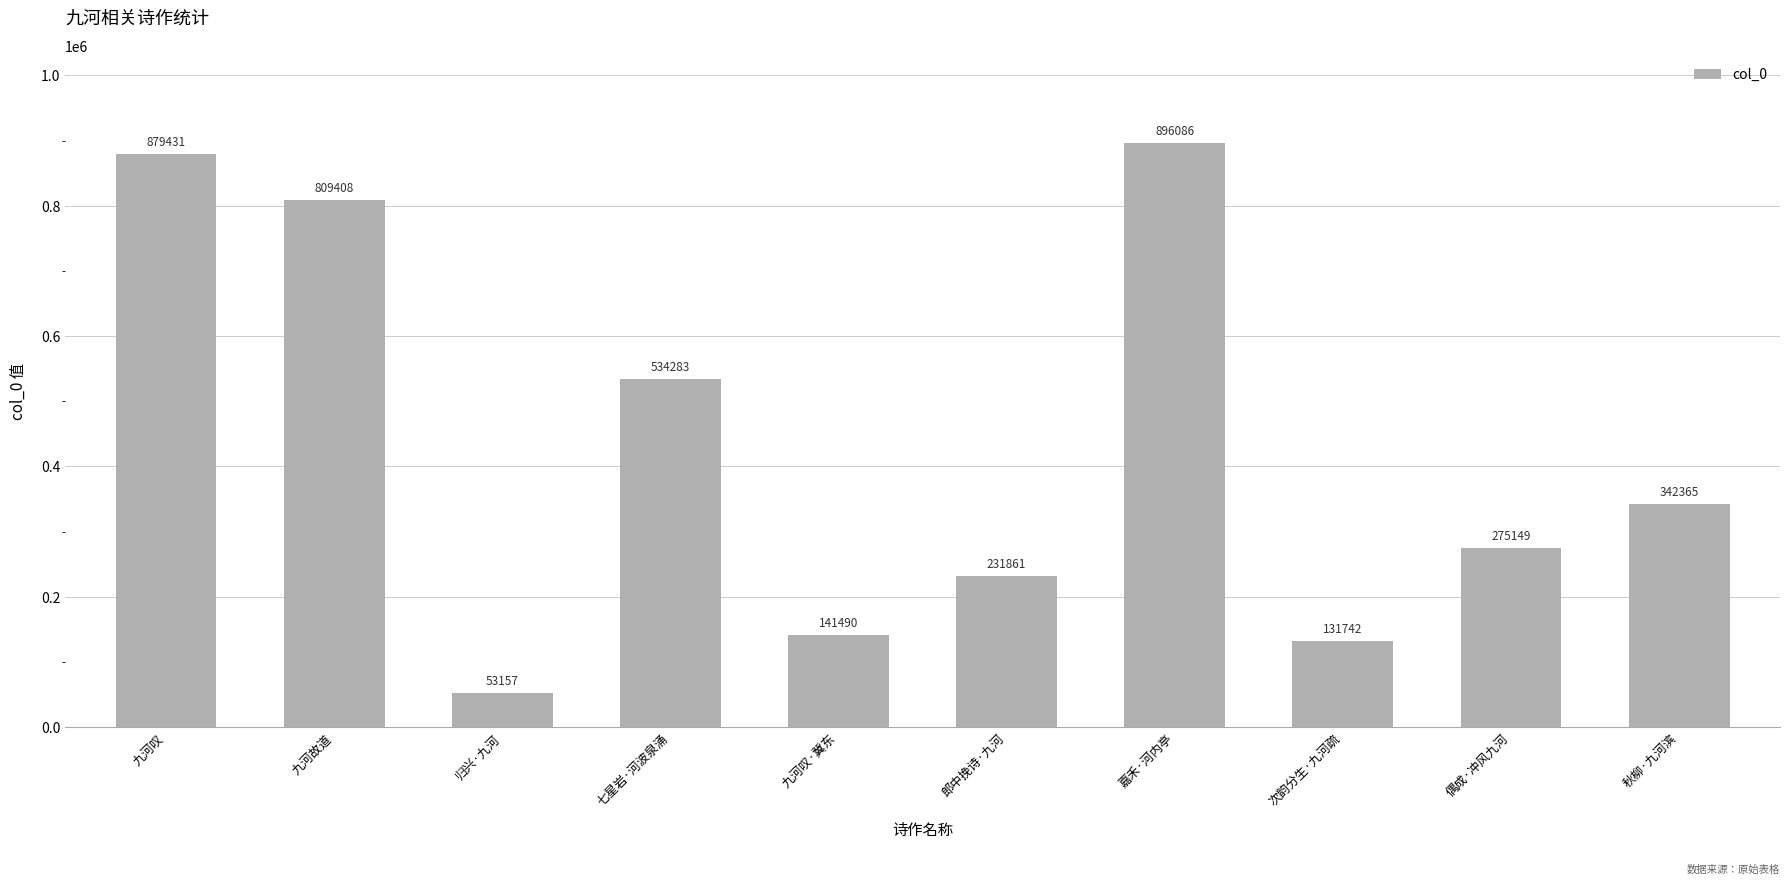

The chart shows a value of 231861 at 郎中挽诗·九河. True or false?

True